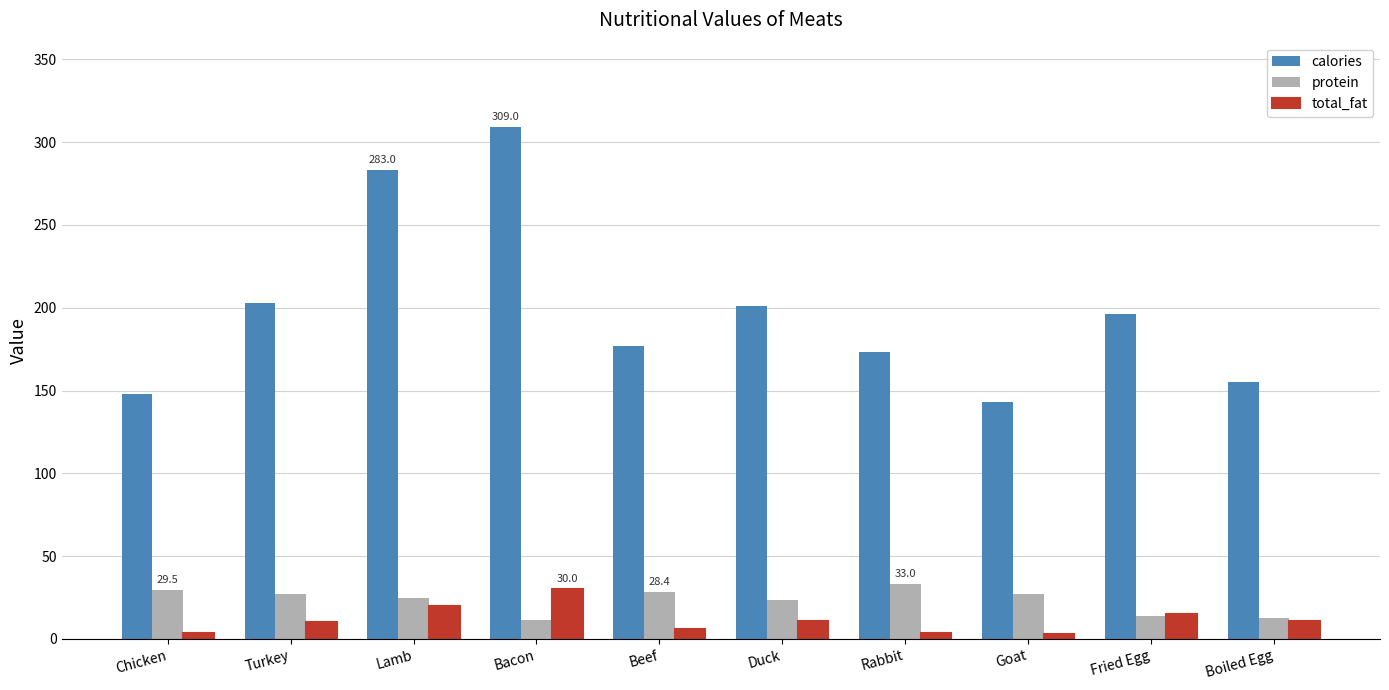

Which series has the largest total across all categories?

calories